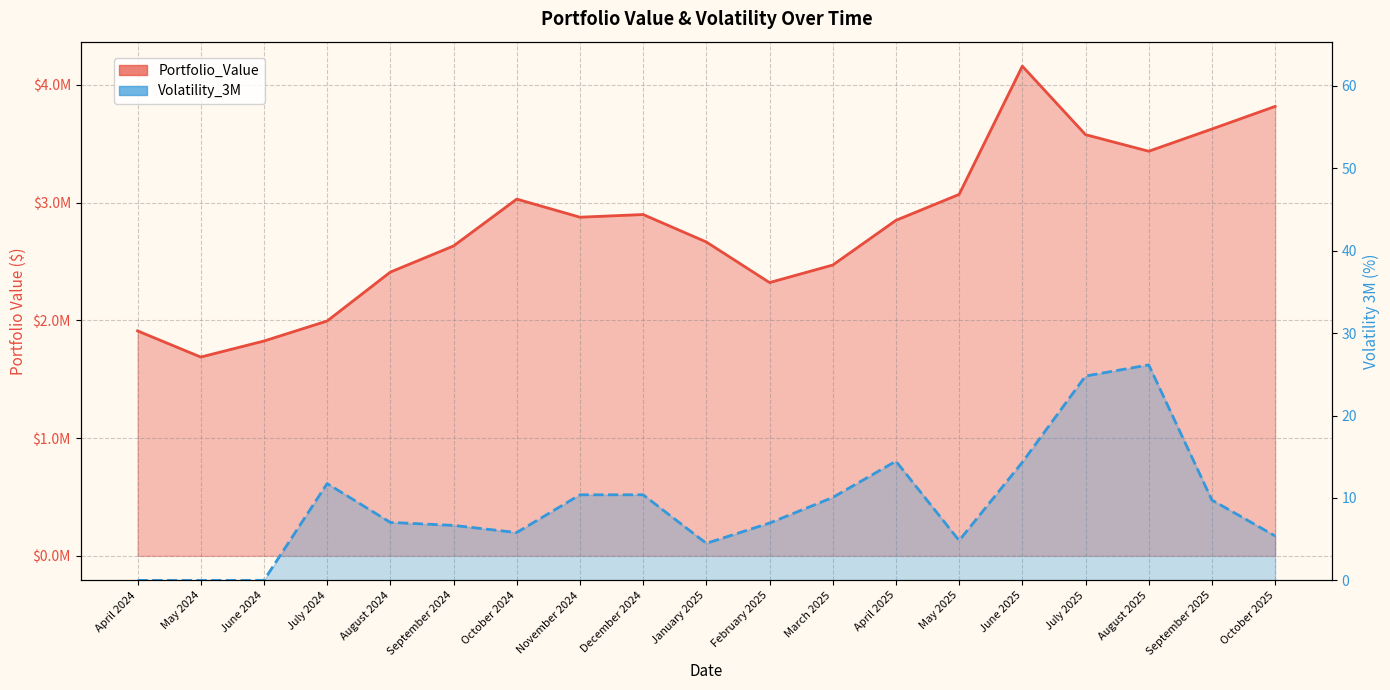

What is the label of the 7th point from the left?

October 2024